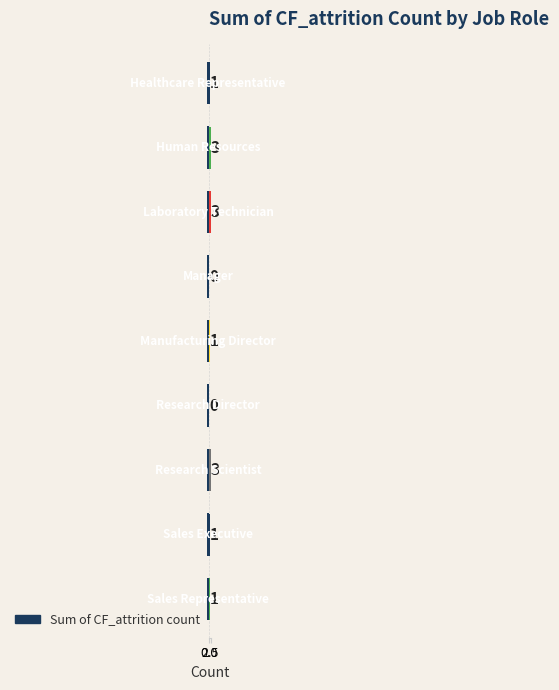

What is the maximum value shown in the chart?

3